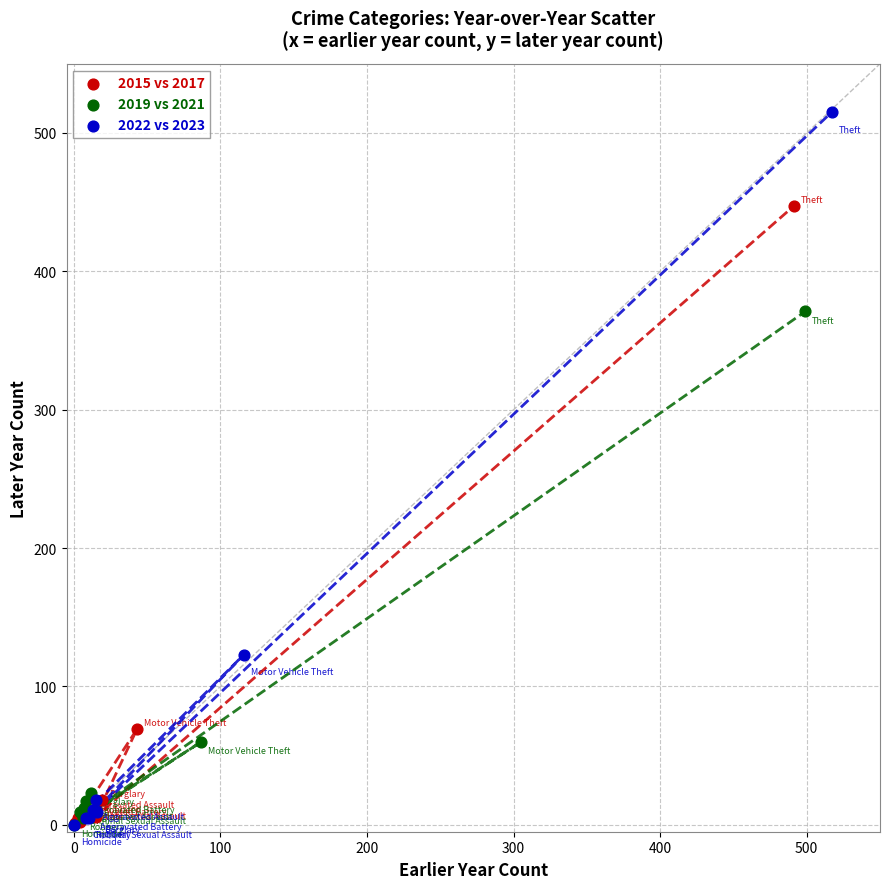

Which series reaches the maximum Y coordinate?

2022 vs 2023